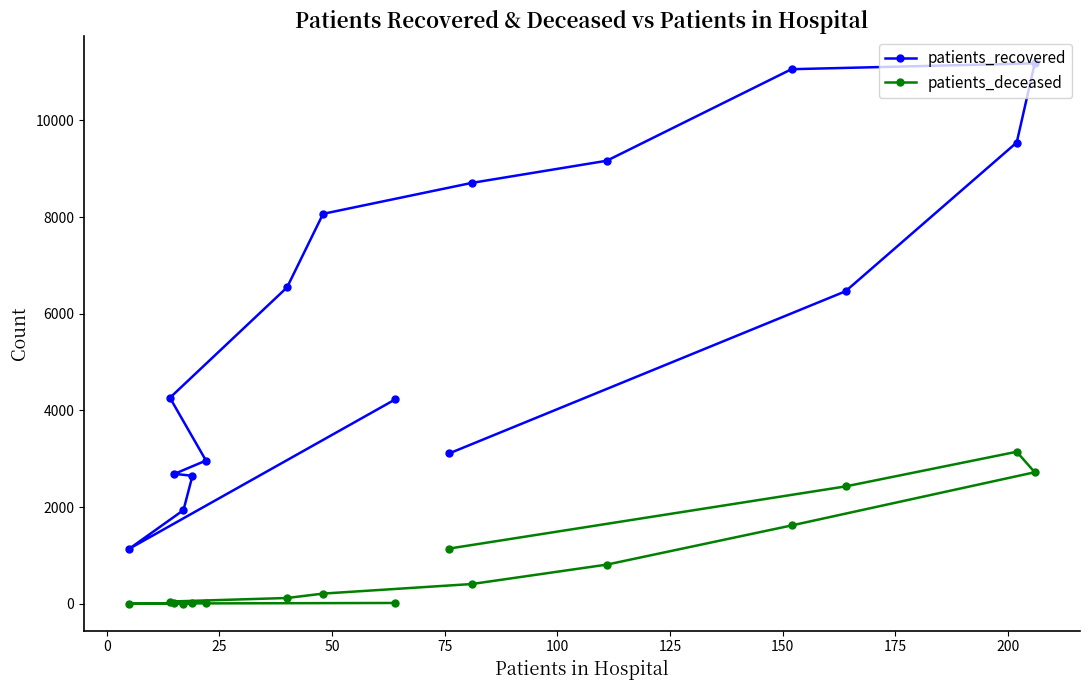

True or false: patients_recovered and patients_deceased intersect in this chart.

False